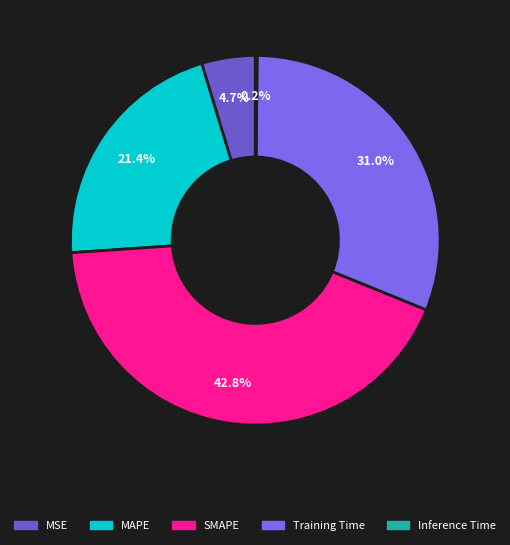

What is the smallest slice in the pie chart?

Inference Time